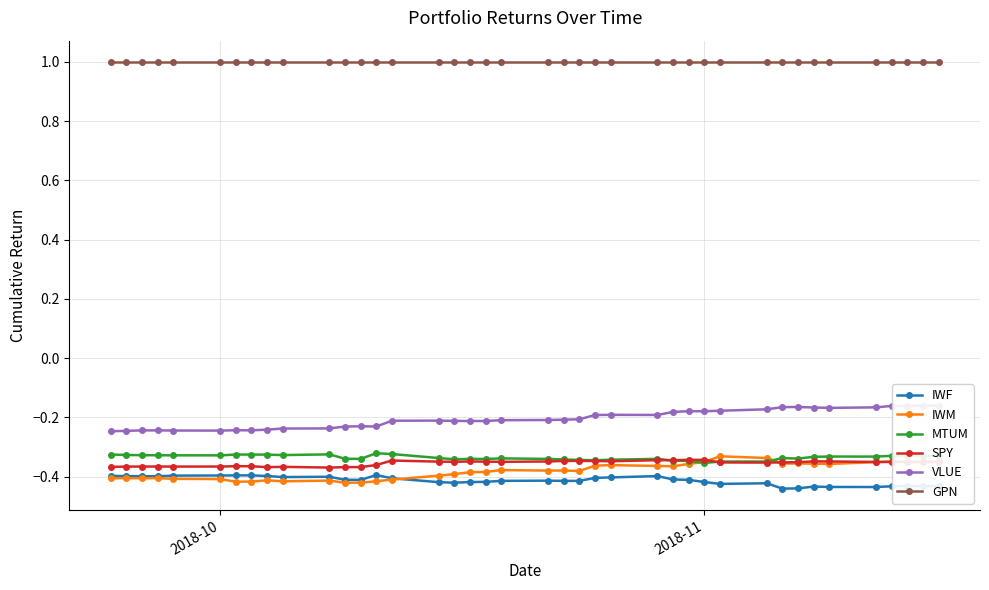

The IWM series shows -0.4 at 2018-10. True or false?

True